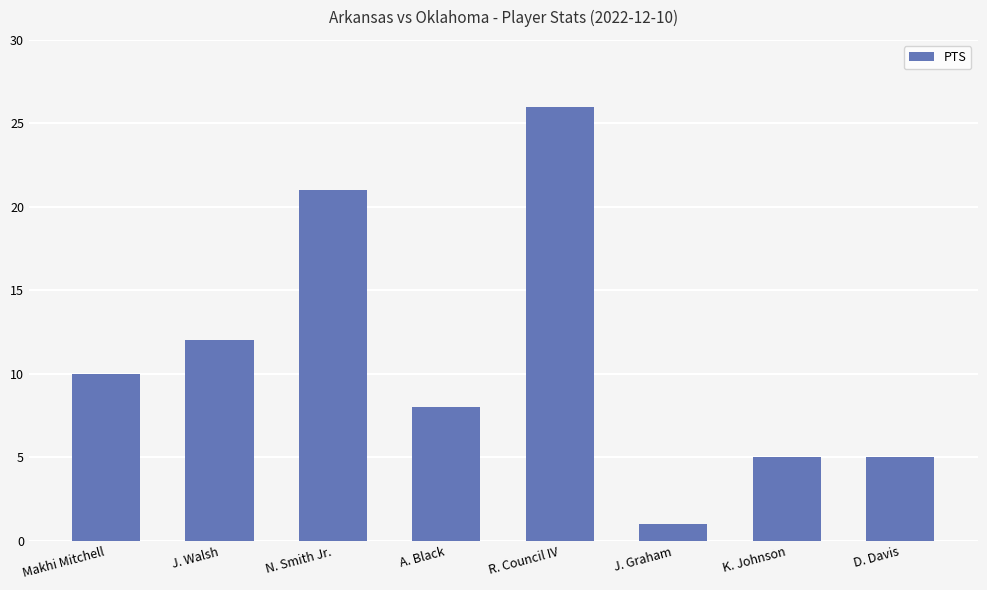

What position from the right is R. Council IV?

4